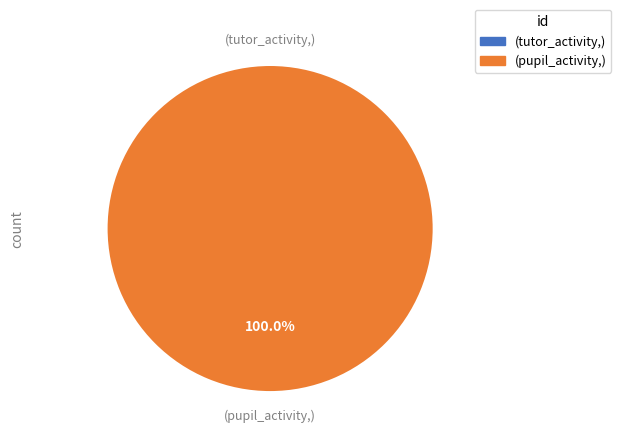

Which slice is the largest?

pupil_activity